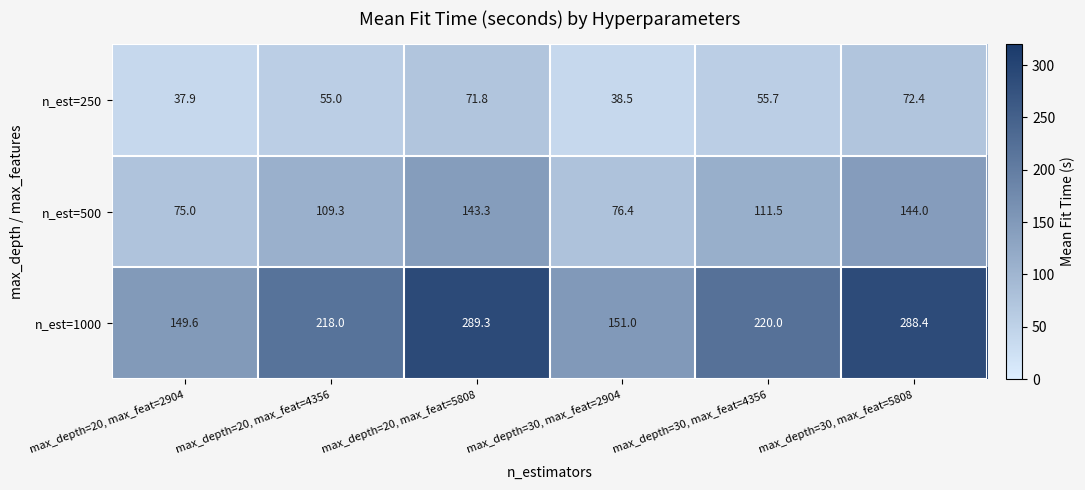

What is the spread (max minus min) of values at max_depth=20, max_feat=5808?

217.5